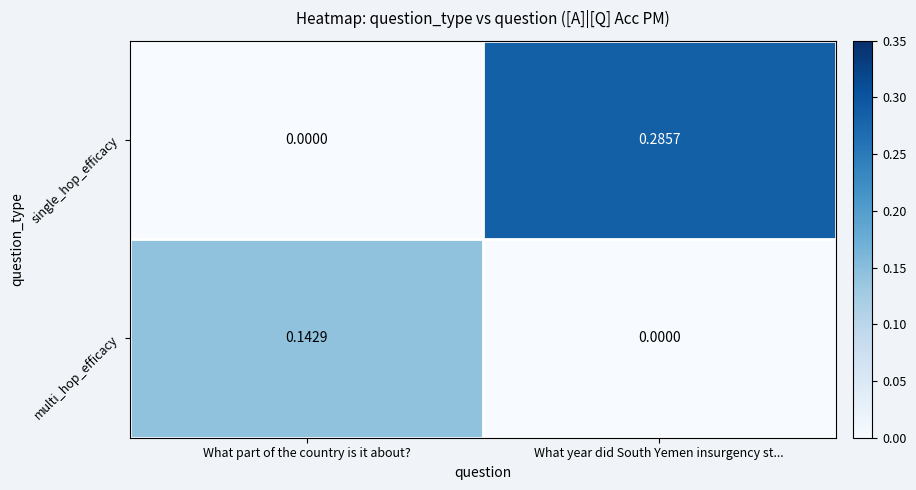

Which series has the largest total across all categories?

single_hop_efficacy